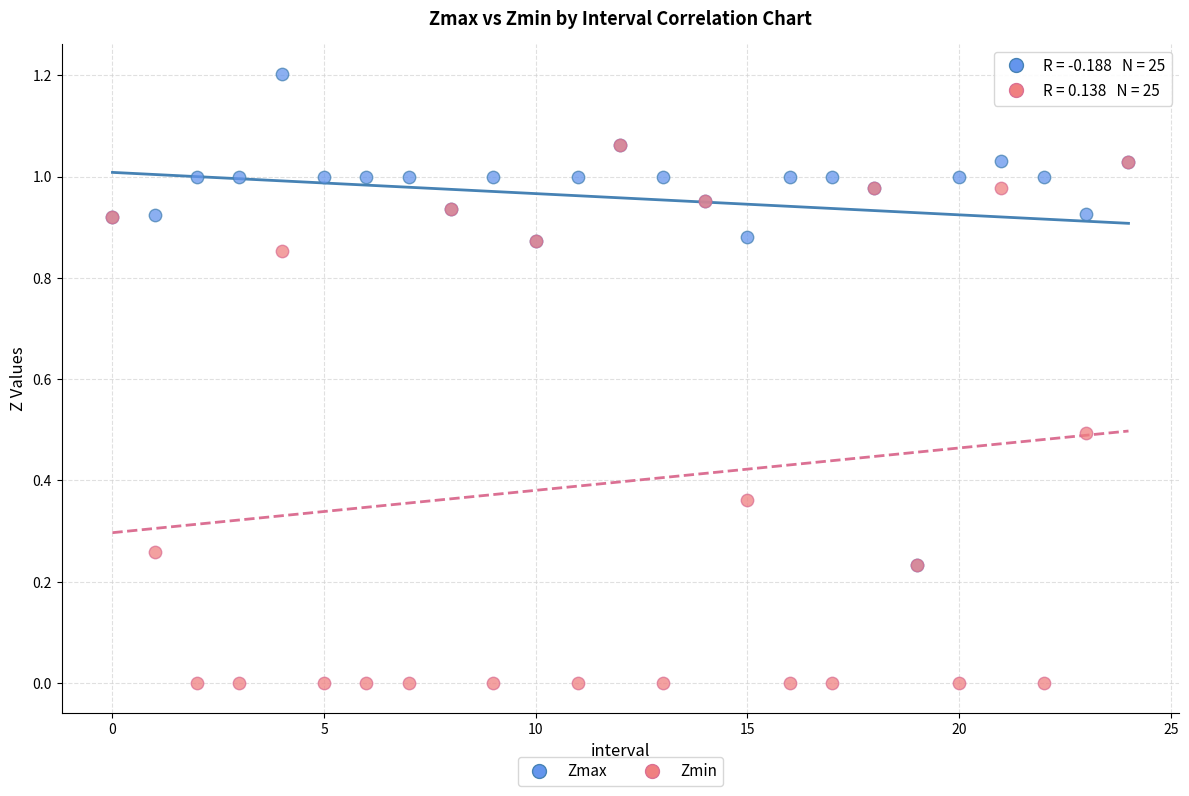

What are all the series names shown in the legend?

Zmax, Zmin